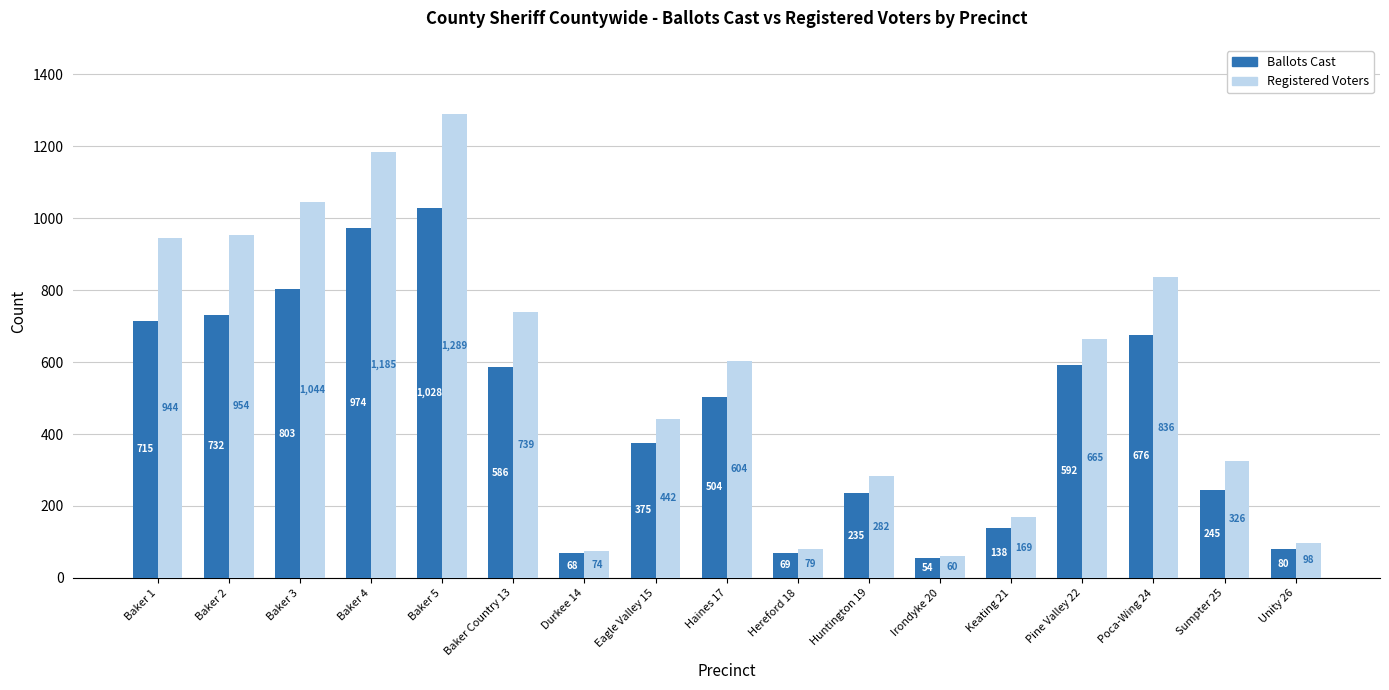

What position from the right is Haines 17?

9